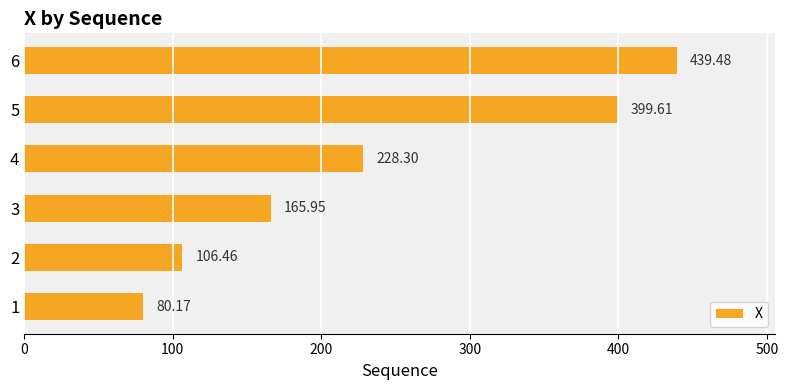

What is the sum of all values?

1420.0